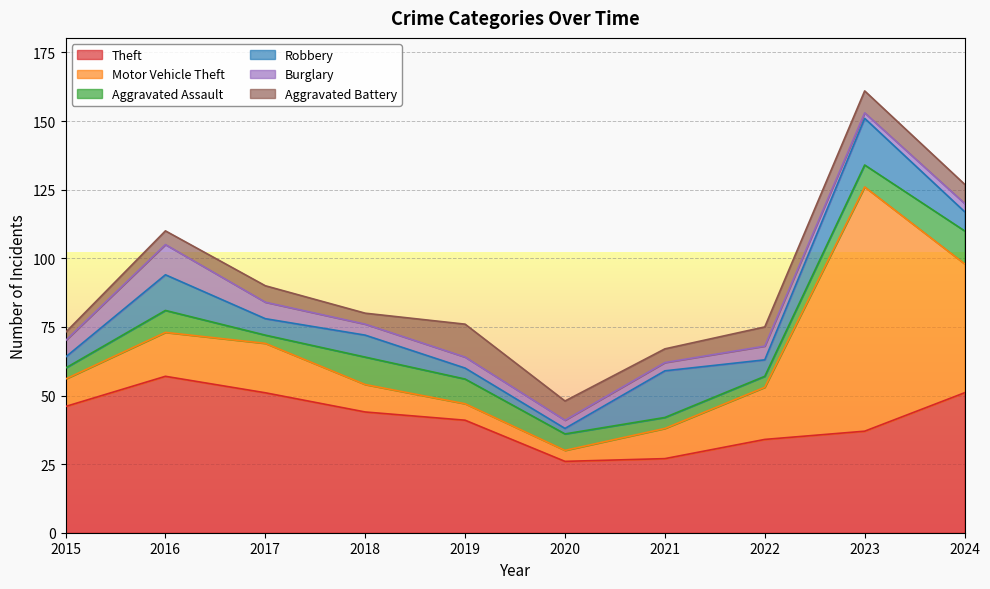

Does the chart display data point markers on the line(s)?

No